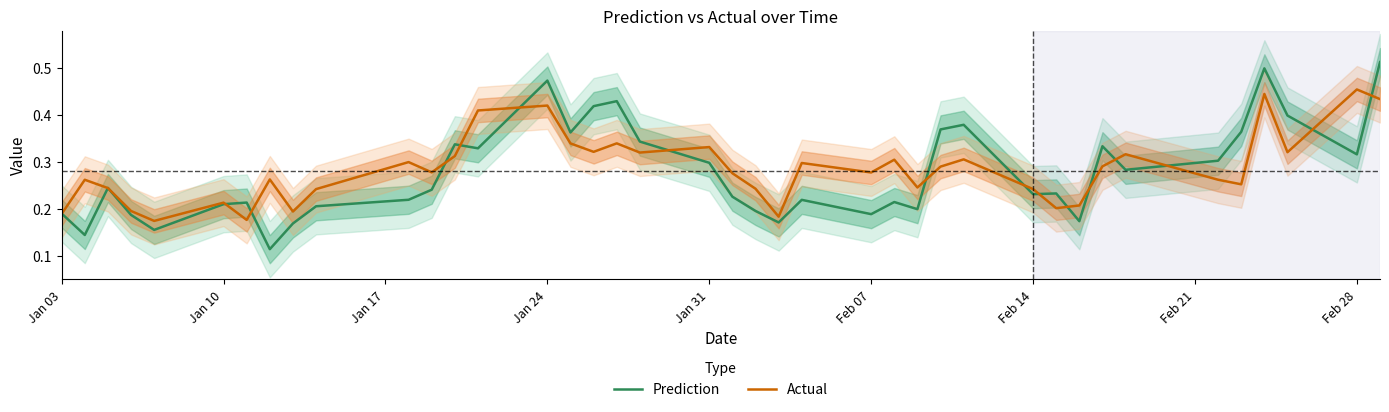

What is the label of the 3rd point from the left?

Jan 17